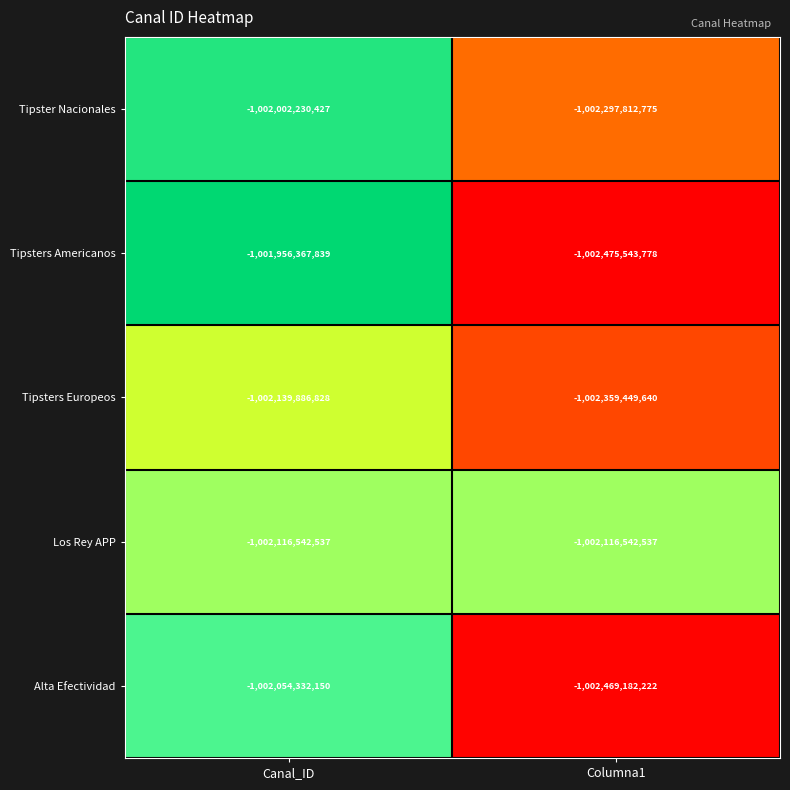

What is the minimum value shown in the chart?

-1002475543778